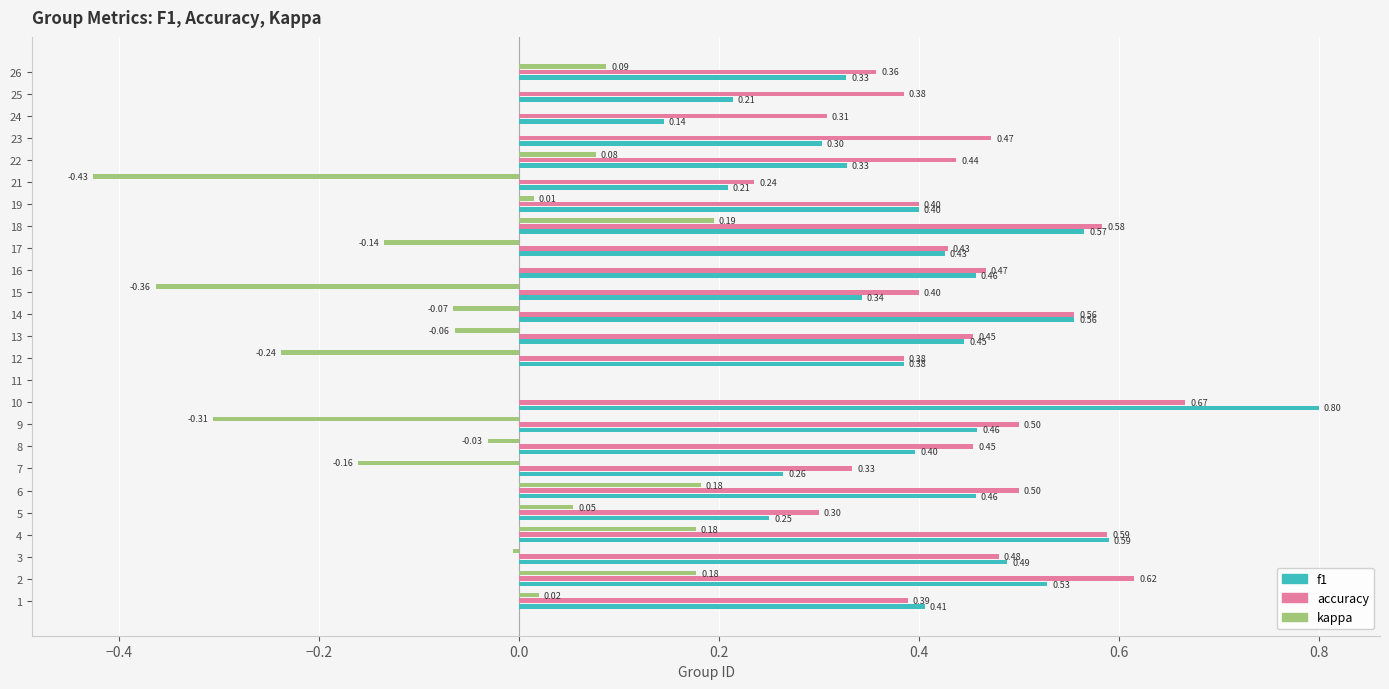

Between 17 and 19, which series saw the biggest shift?

kappa